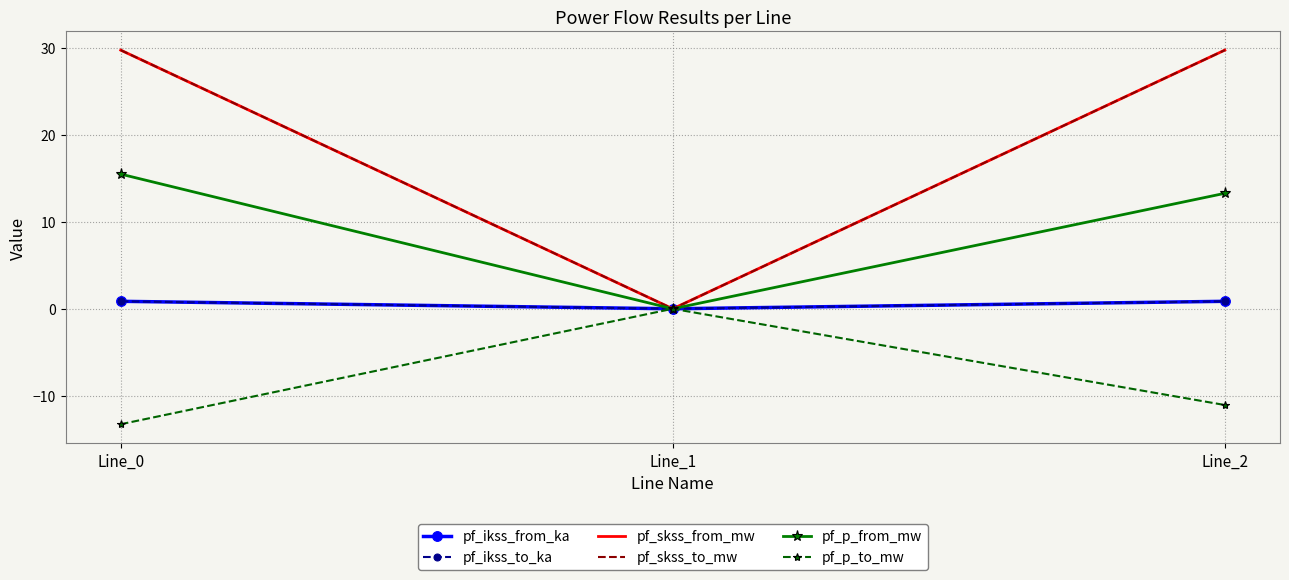

Reading right to left, transcribe all the data shown in this chart.

pf_ikss_from_ka: 0.9	0.0	0.9
pf_ikss_to_ka: 0.9	0.0	0.9
pf_skss_from_mw: 29.8	0.0	29.8
pf_skss_to_mw: 29.8	0.0	29.8
pf_p_from_mw: 13.3	0.0	15.5
pf_p_to_mw: -11.1	0.0	-13.3